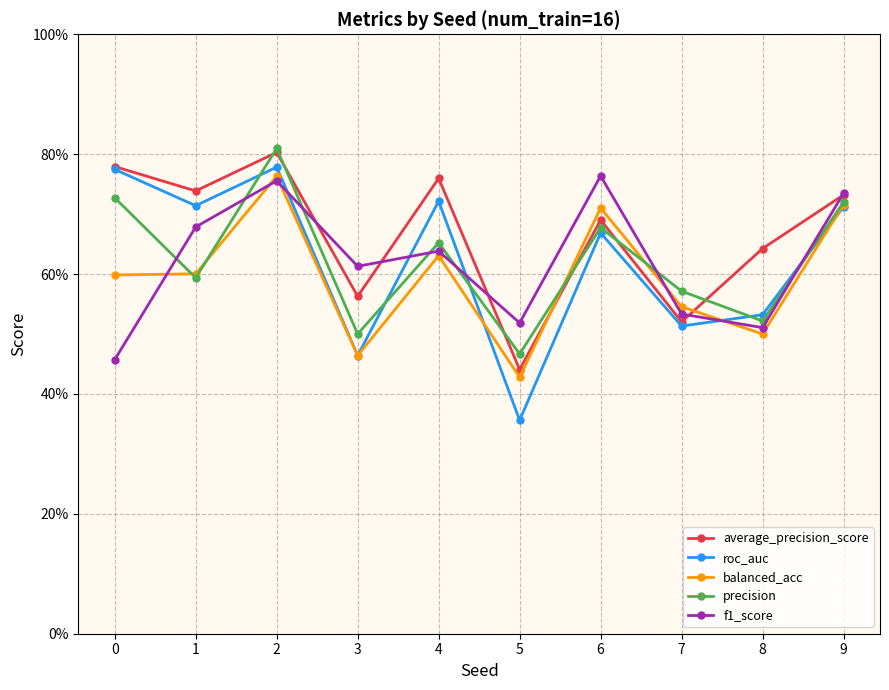

What is the highest value of the f1_score series?

0.8